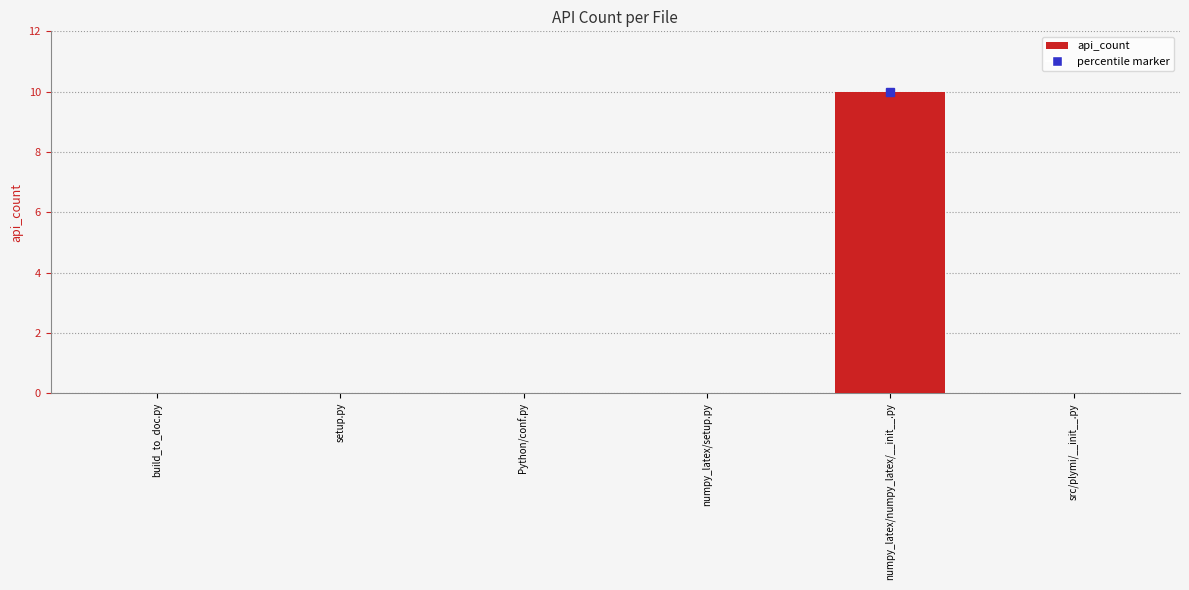

What is the change in value from setup.py to numpy_latex/numpy_latex/__init__.py?

+10